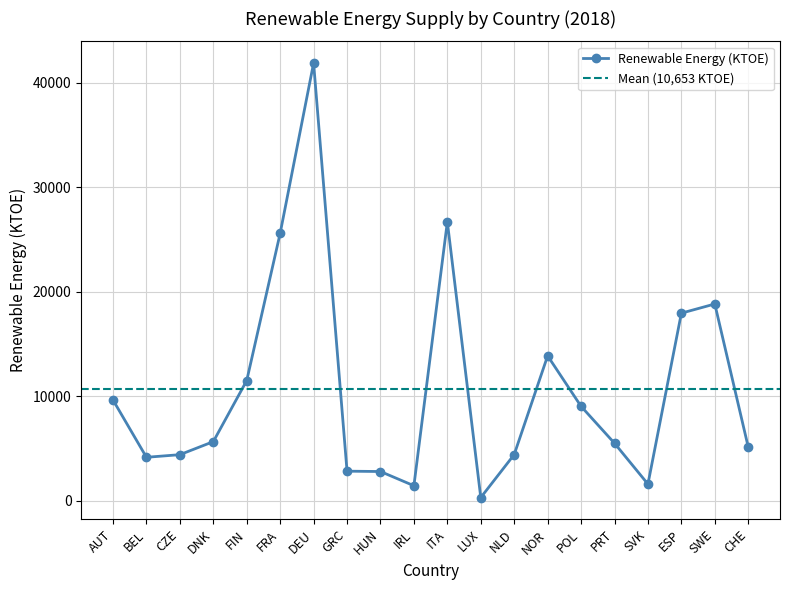

Reading left to right, extract all data points from this chart.

AUT=9632.1	BEL=4146.5	CZE=4397.0	DNK=5645.3	FIN=11494.3	FRA=25597.5	DEU=41885.0	GRC=2817.3	HUN=2784.3	IRL=1423.7	ITA=26685.6	LUX=293.2	NLD=4408.2	NOR=13857.9	POL=9024.6	PRT=5491.0	SVK=1581.3	ESP=17944.5	SWE=18823.0	CHE=5124.2